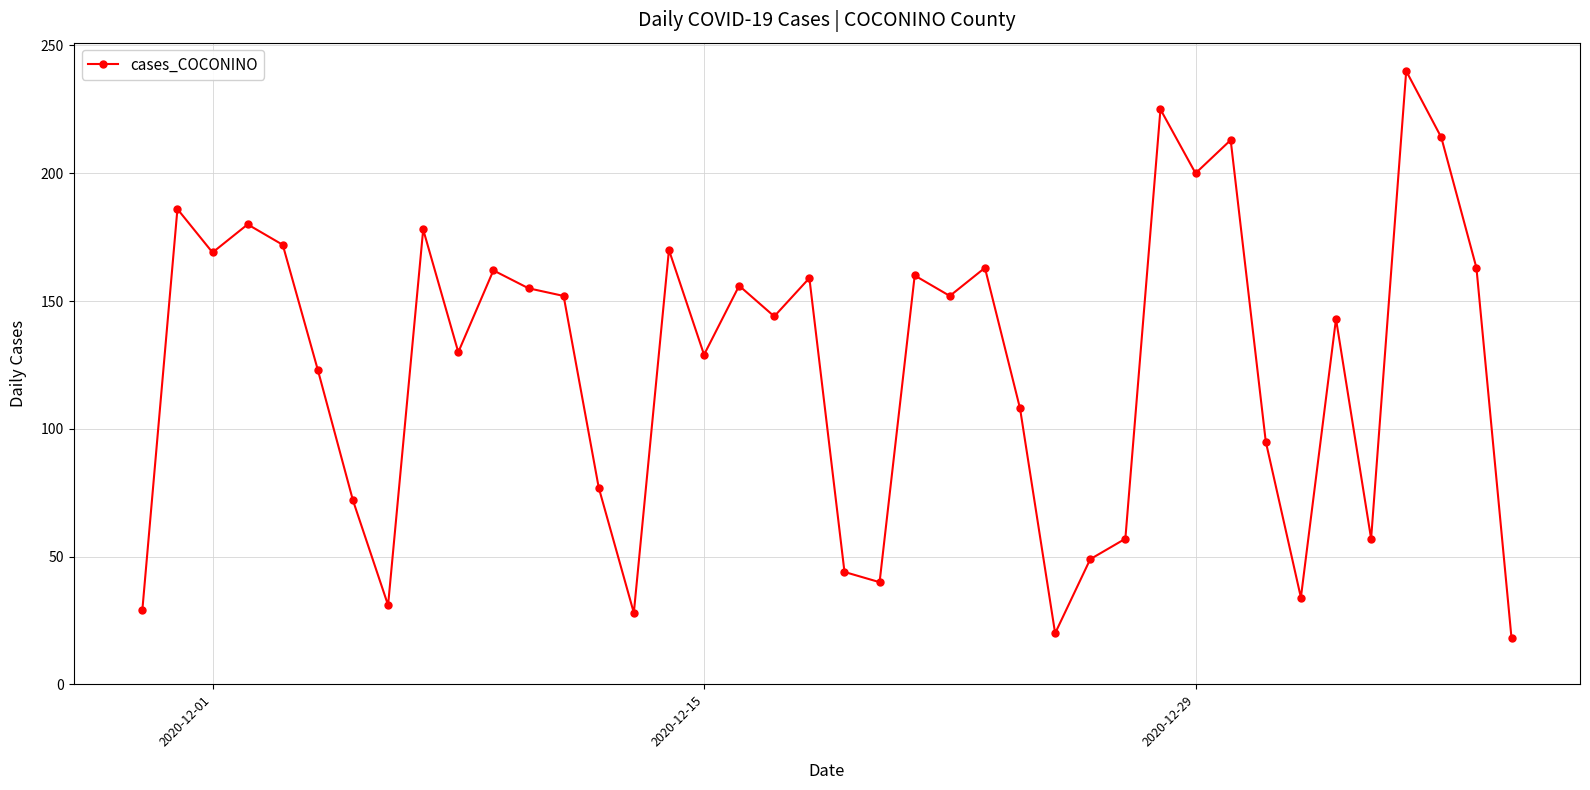

True or false: there are more than 2 points higher than both neighbors.

True